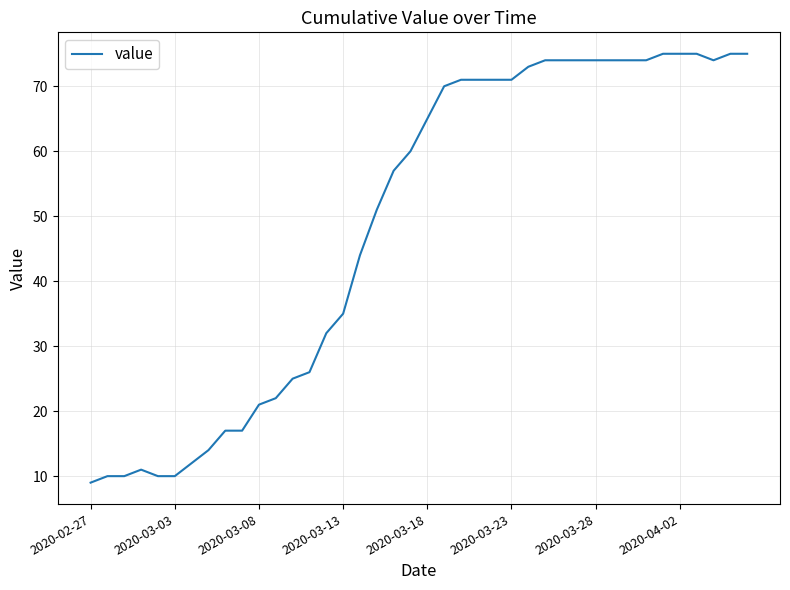

What is the maximum value shown in the chart?

75